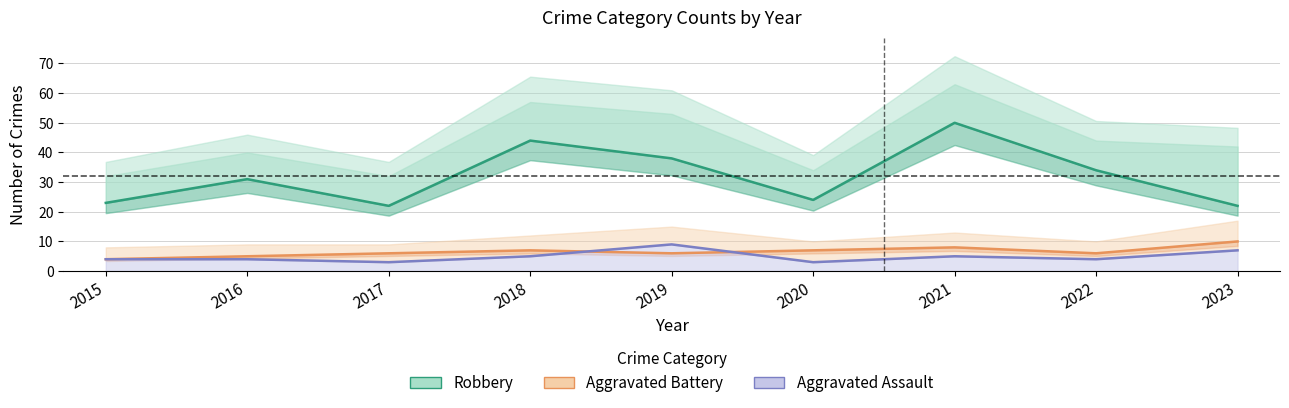

How many categories are shown in the chart?

9